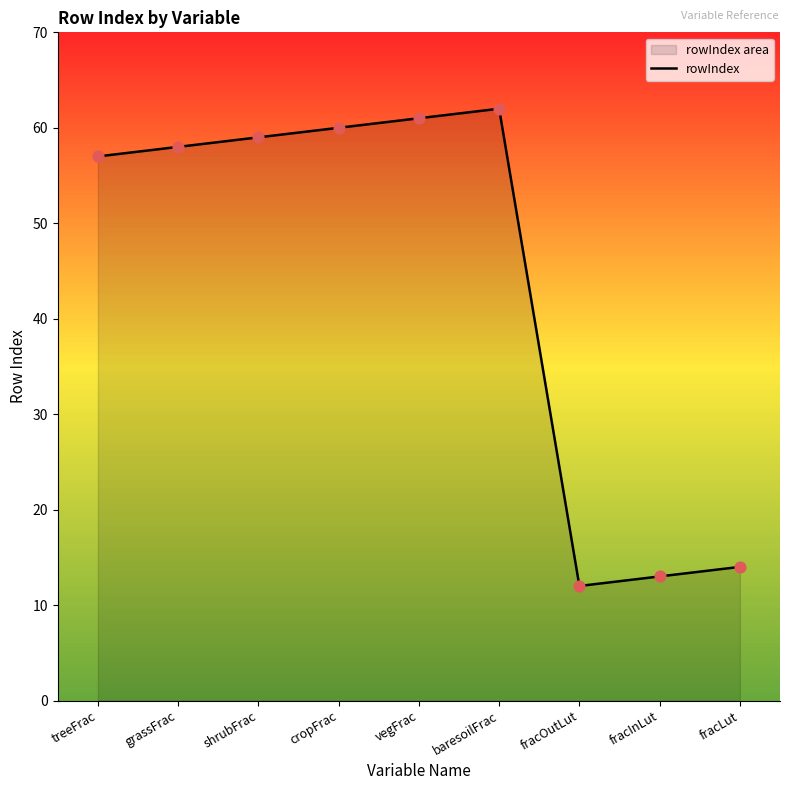

Approximately how many times larger is the value at vegFrac compared to cropFrac?

1.0